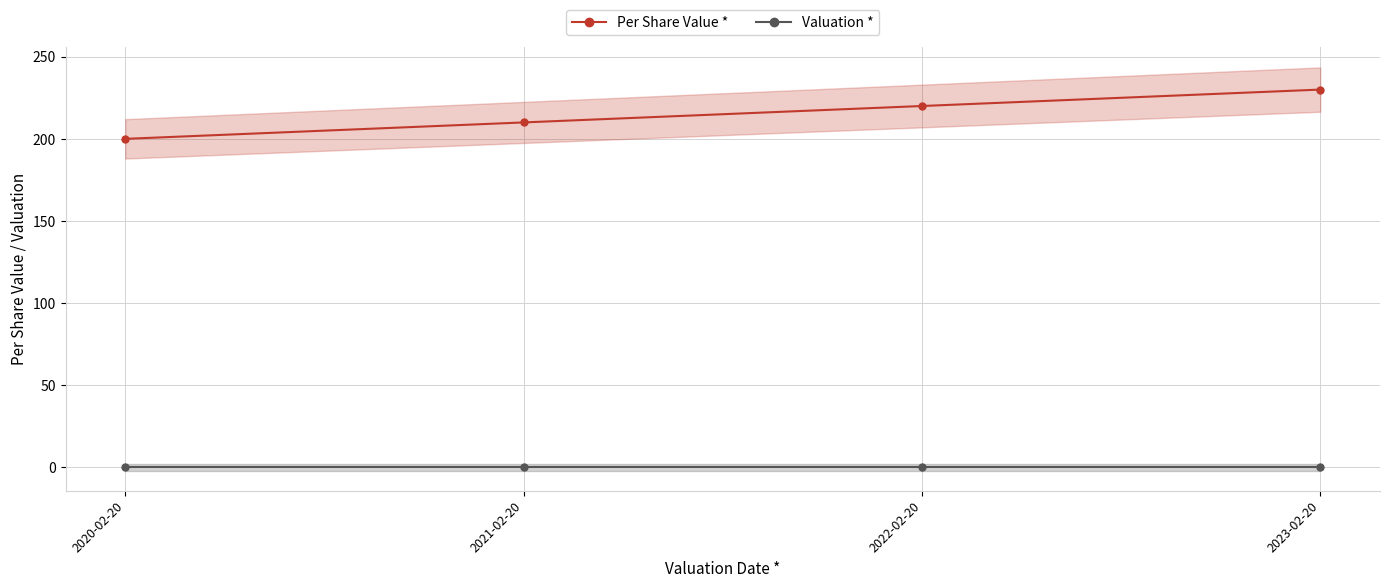

Is this an area chart (filled region under the line)?

No